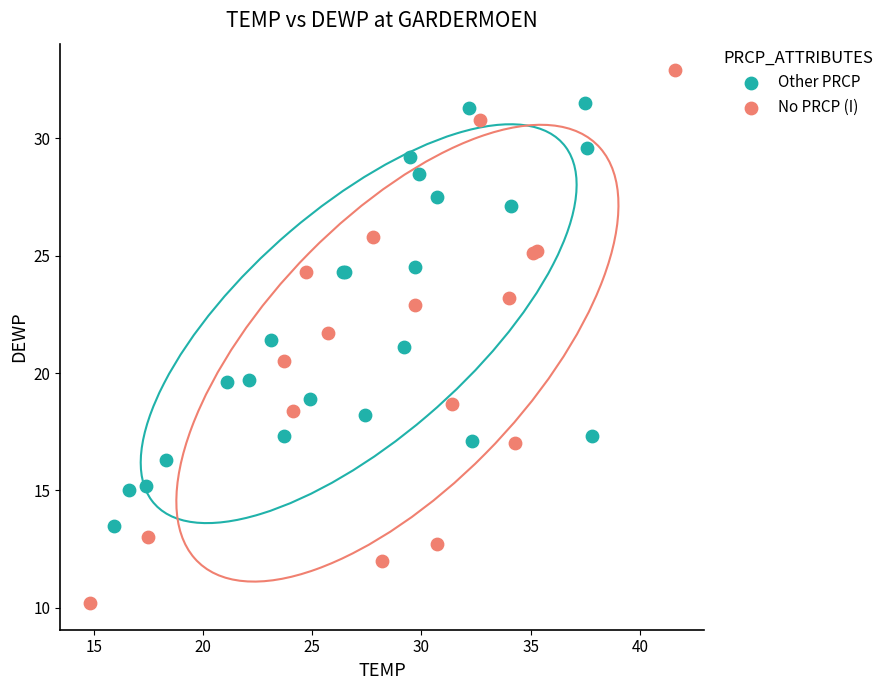

What are all the series names shown in the legend?

Other PRCP, No PRCP (I)